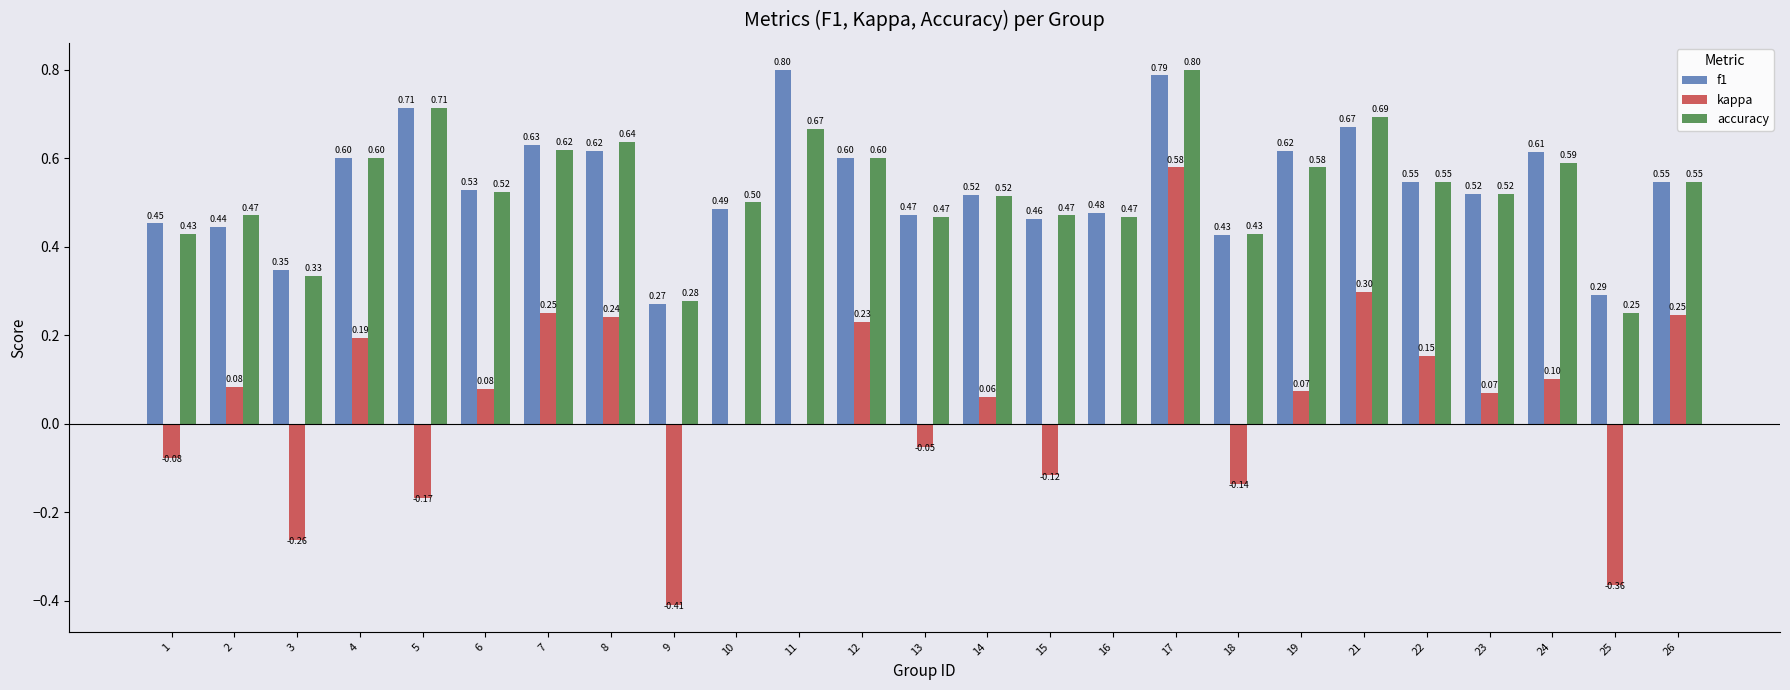

Between 24 and 26, which series saw the biggest shift?

kappa